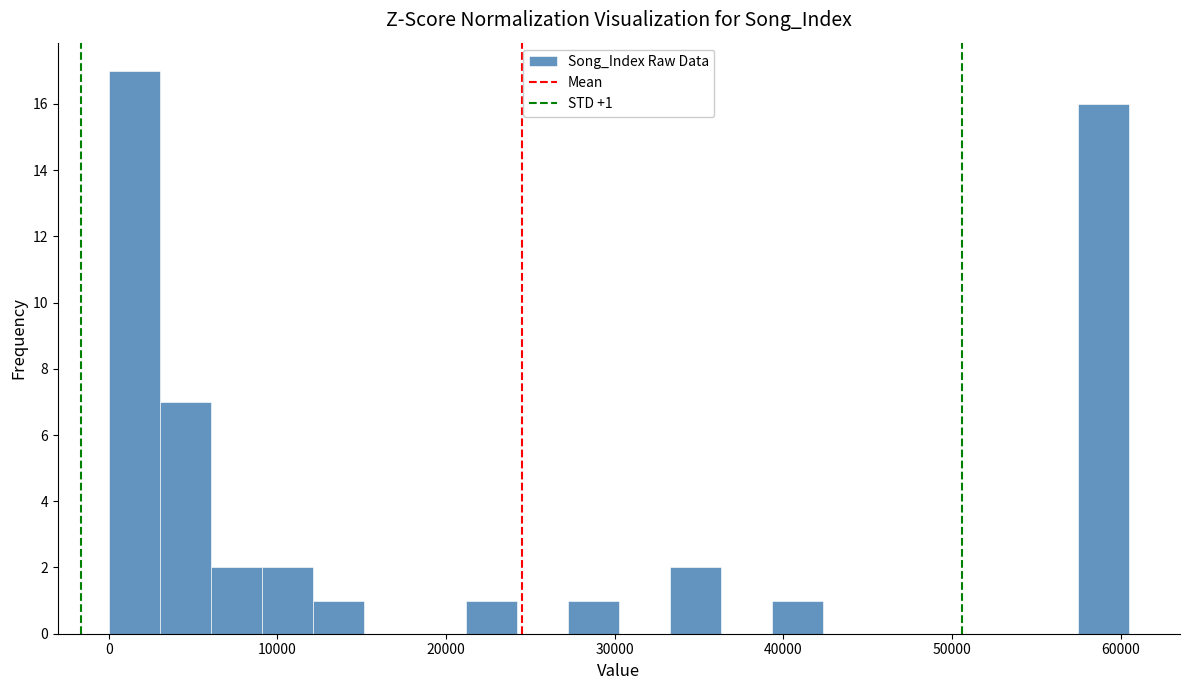

Around what value on the x-axis is the tallest bar? Give the approximate position of its centre, as read against the axis.

2000